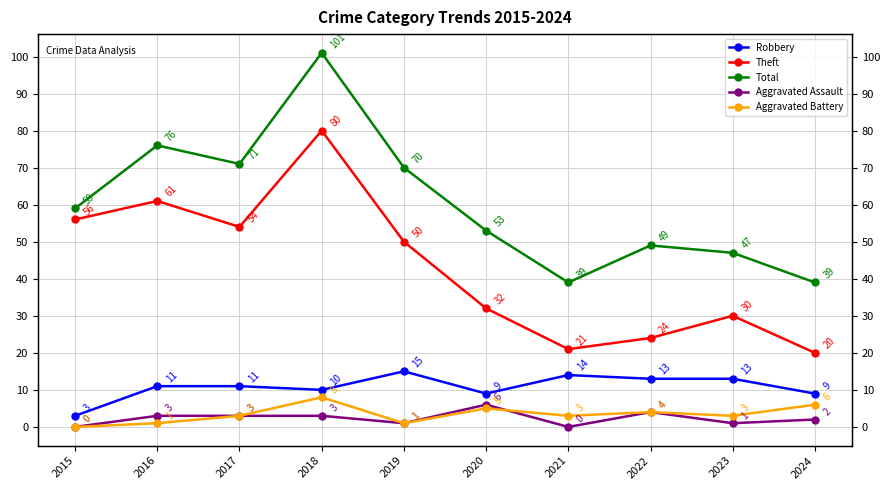

The Total series shows 63 at 2024. True or false?

False